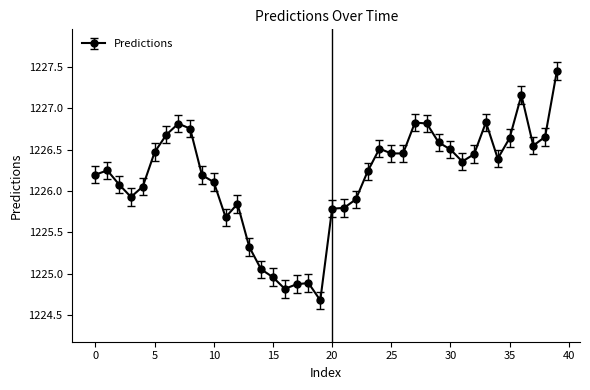

What is the difference between the maximum and minimum values?

2.8